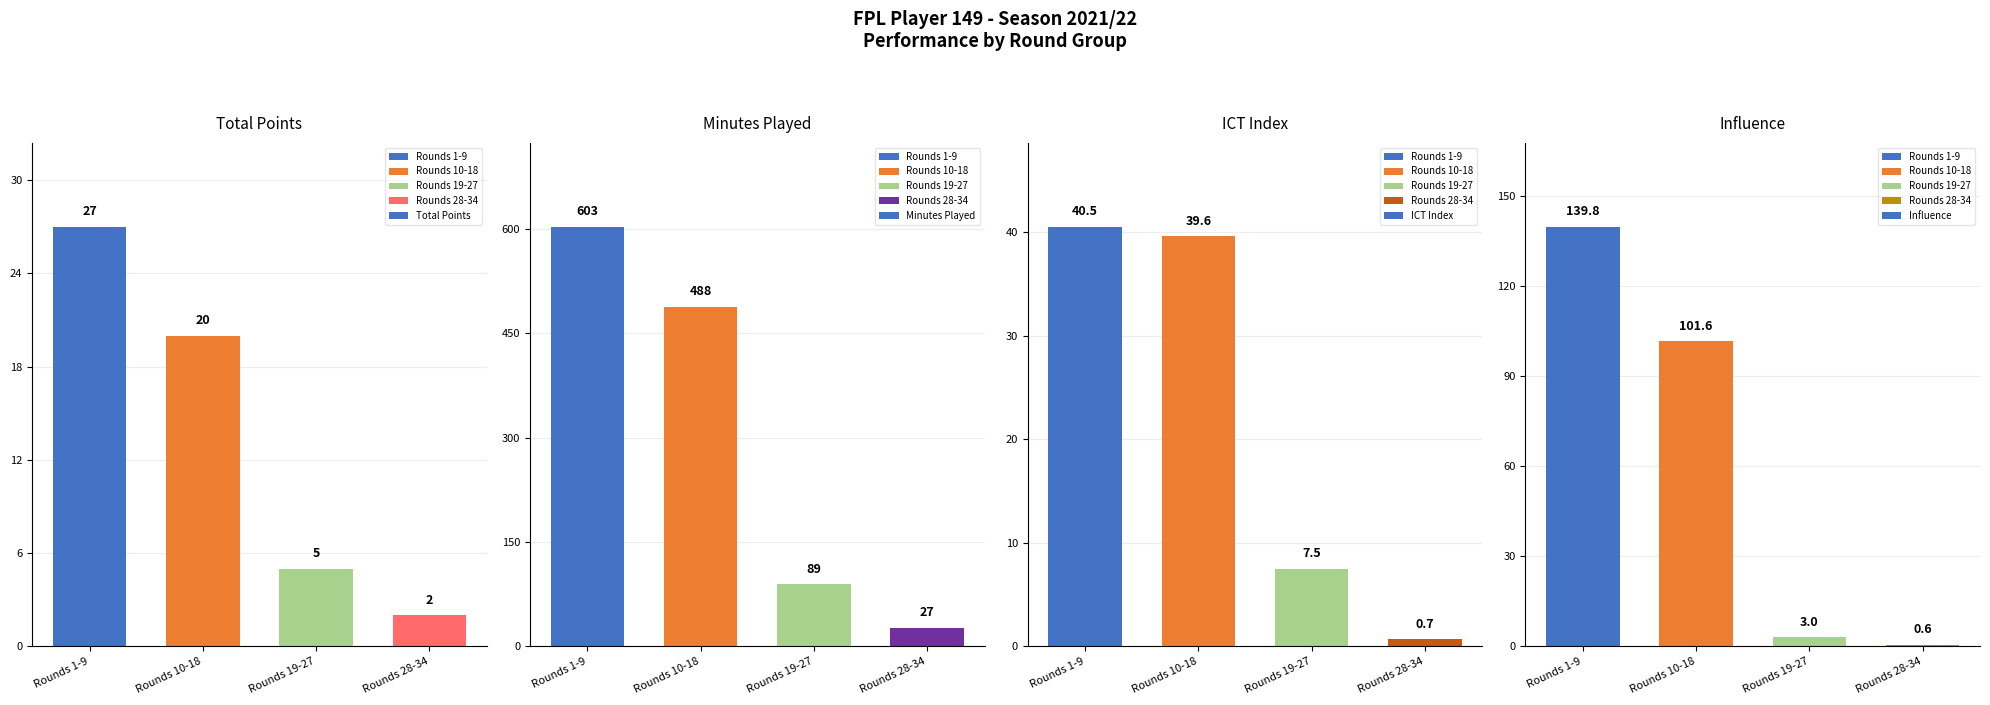

Are the bars grouped side by side (vs. stacked)?

Yes